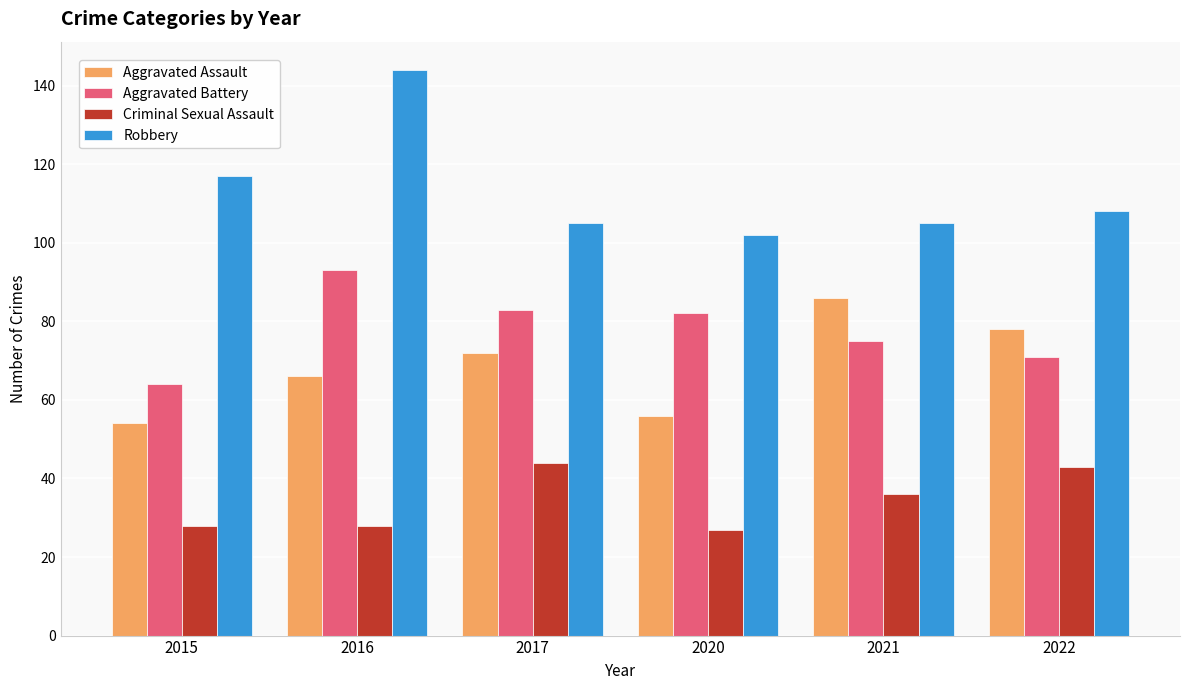

Which series has the largest total across all categories?

Robbery